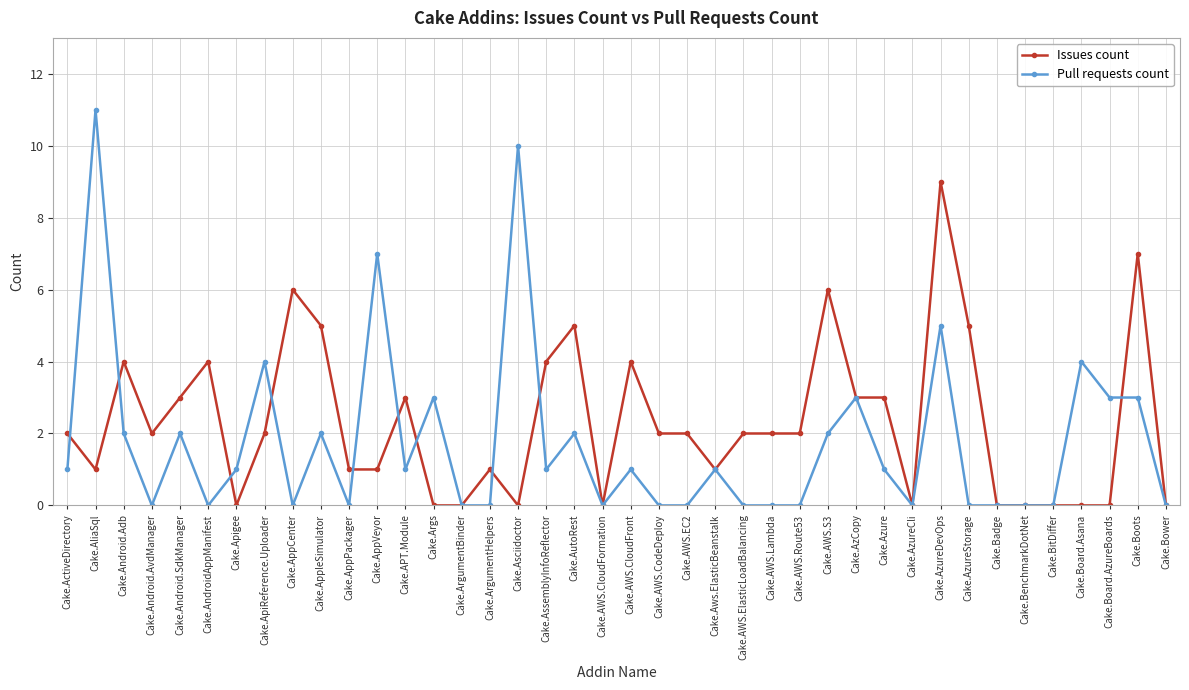

True or false: Pull requests count has more than 2 points higher than both neighbors.

True